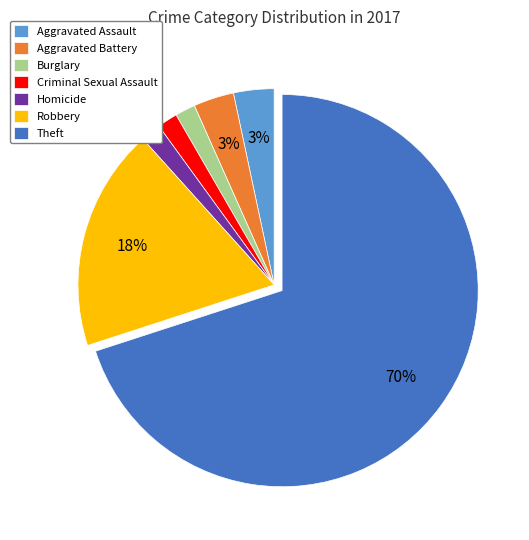

Is Theft the majority of the pie?

Yes